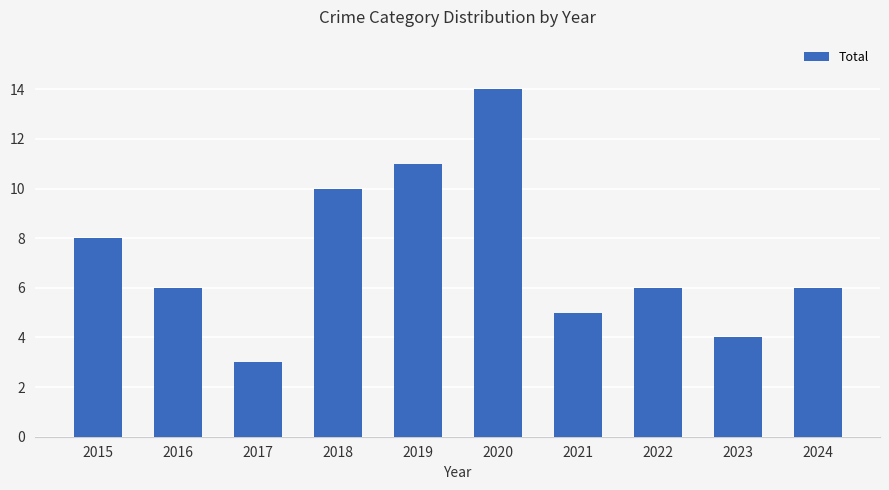

Between 2015 and 2019, which is larger?

2019